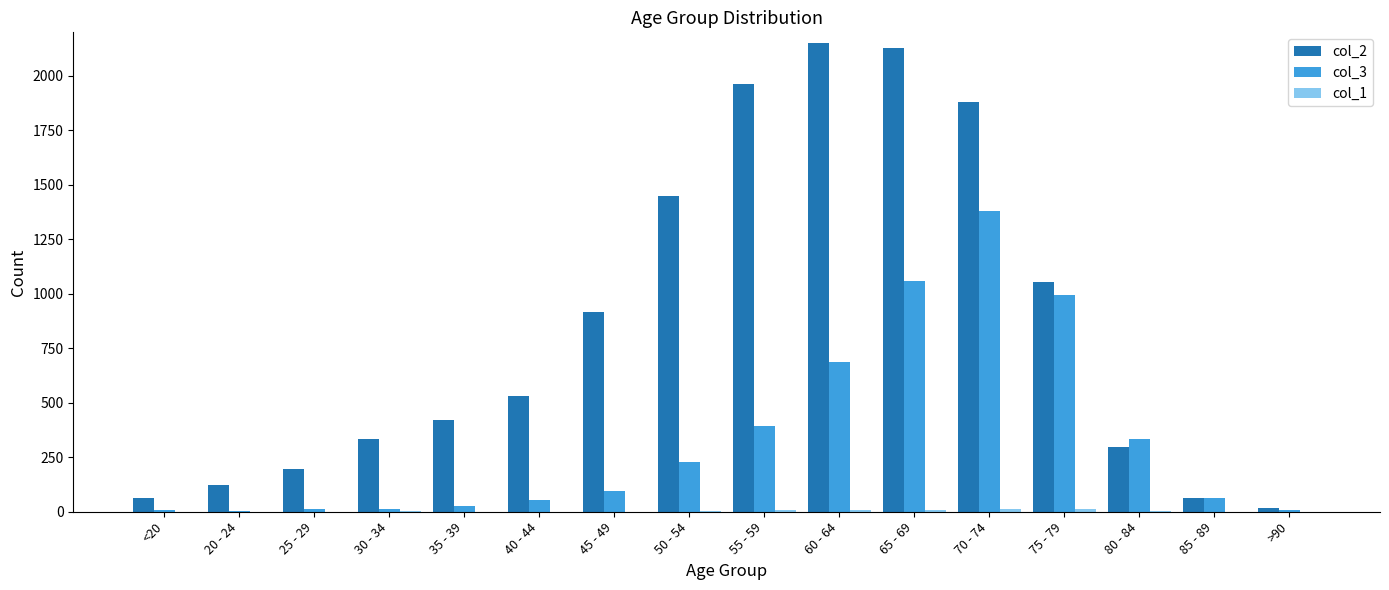

Which series has the largest total across all categories?

col_2